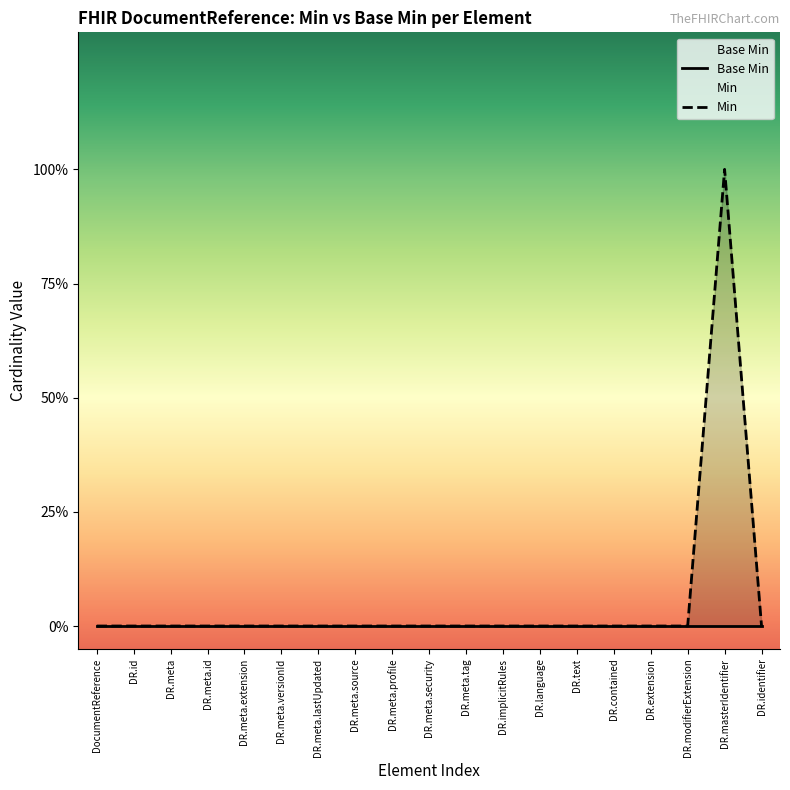

Which category has the lowest value across all series?

DocumentReference